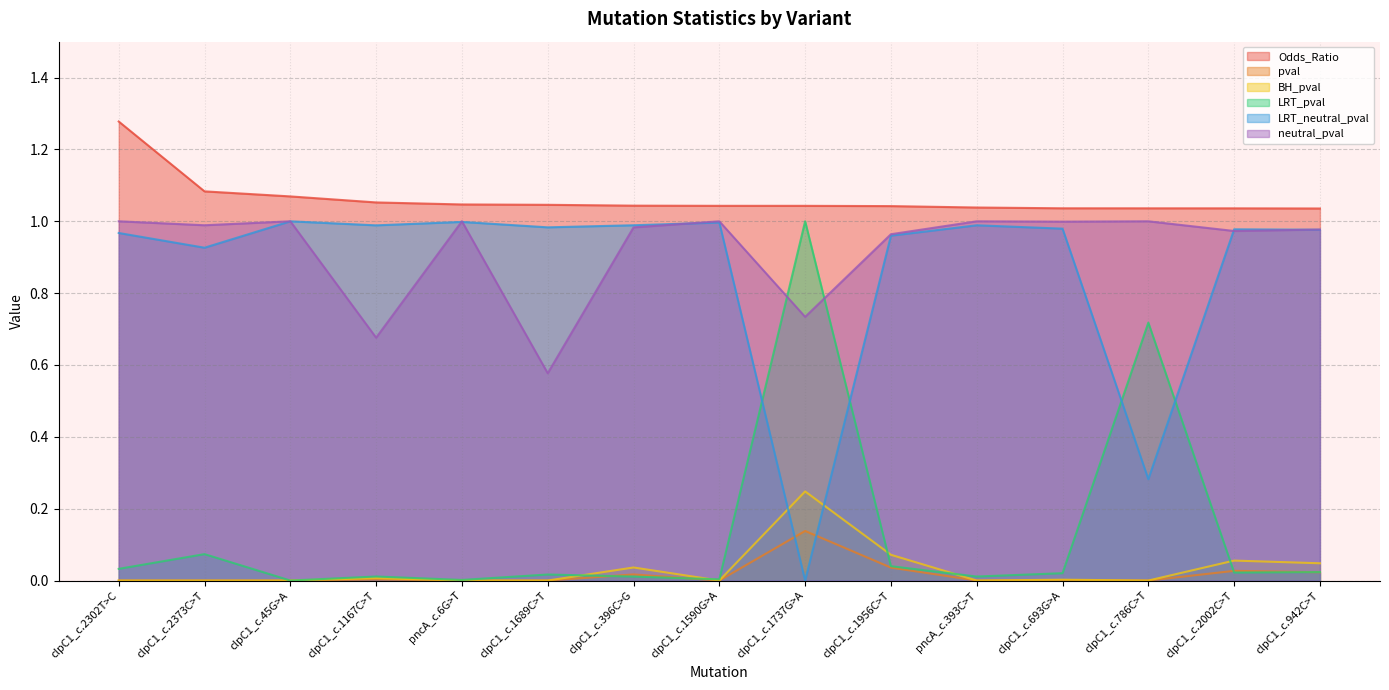

In LRT_neutral_pval, how many points are higher than both neighbors (excluding endpoints)?

5